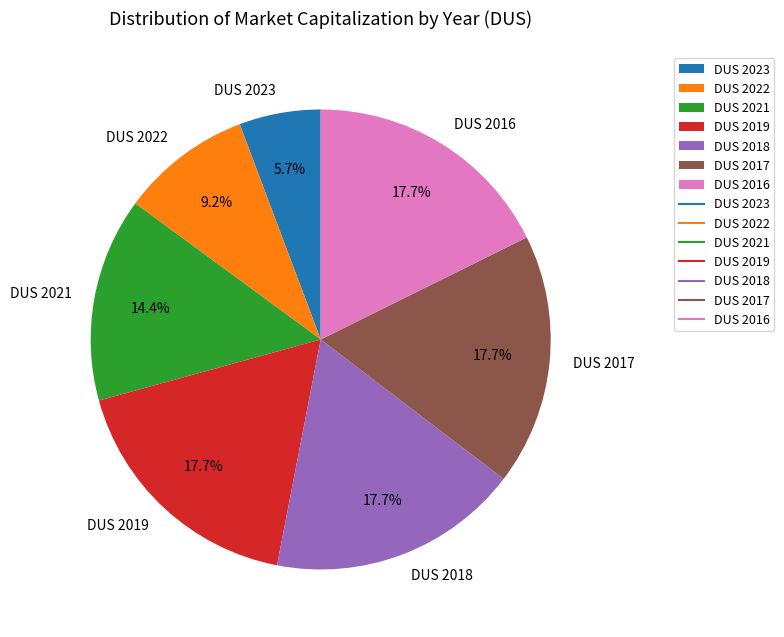

Combined, what portion of the pie is DUS 2019 and DUS 2022?

26.9%